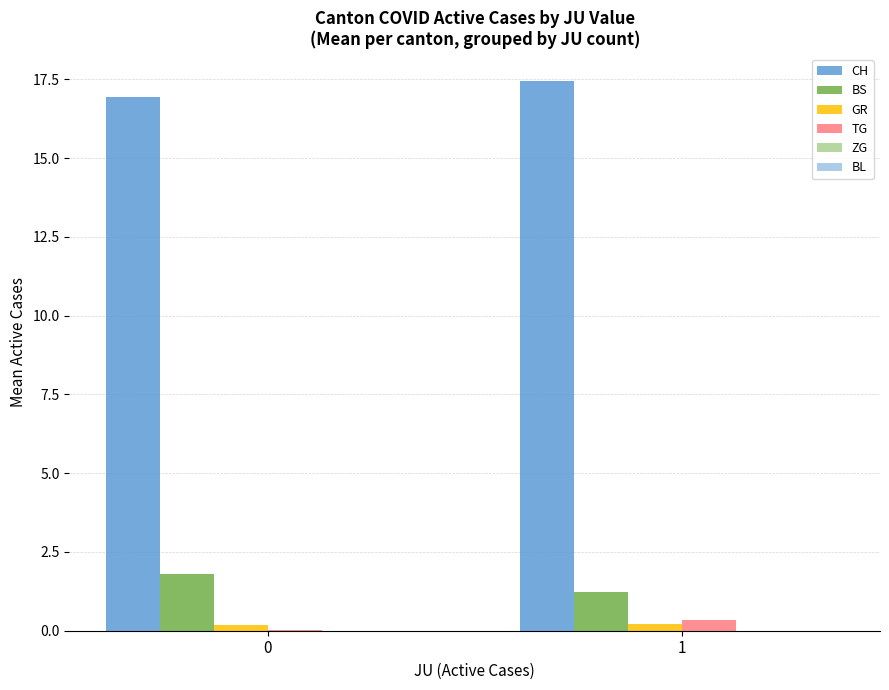

True or false: CH has a value of 17.4 at 1.

True